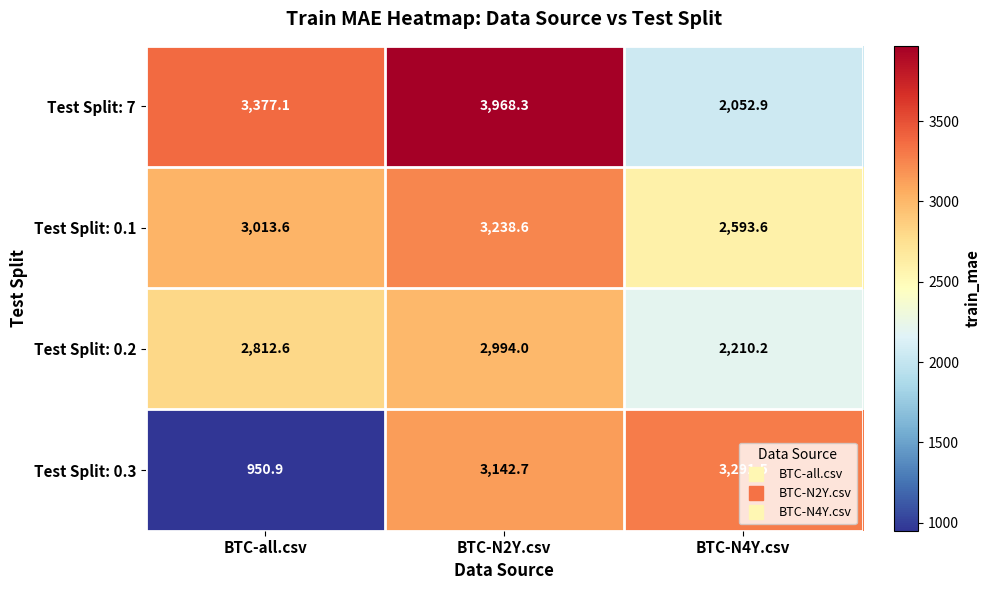

How many series are shown in this chart?

4